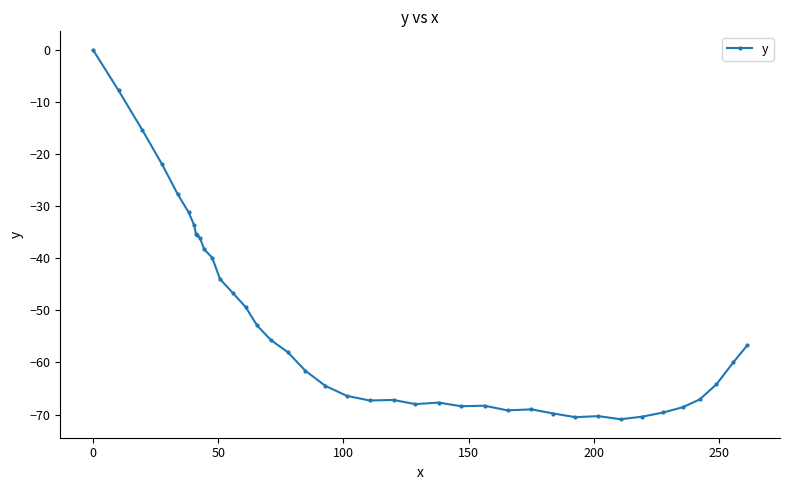

What is the sum of all values?

-2105.3